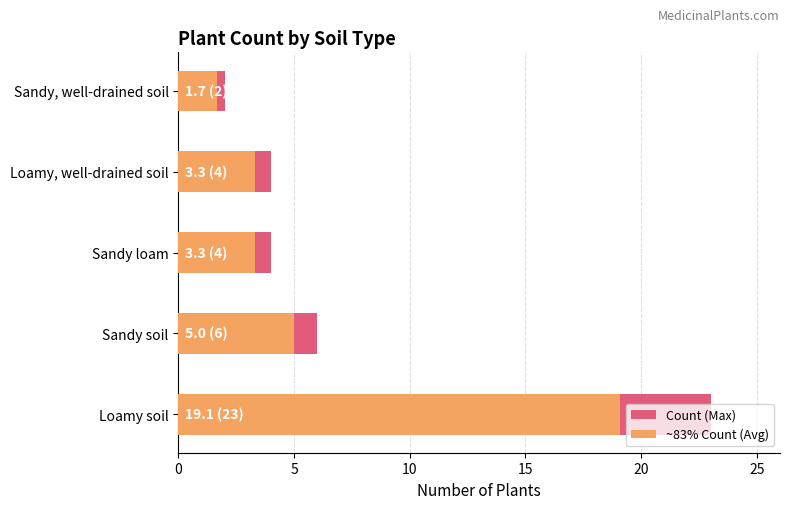

Which has a higher value, 20 or 10?

10